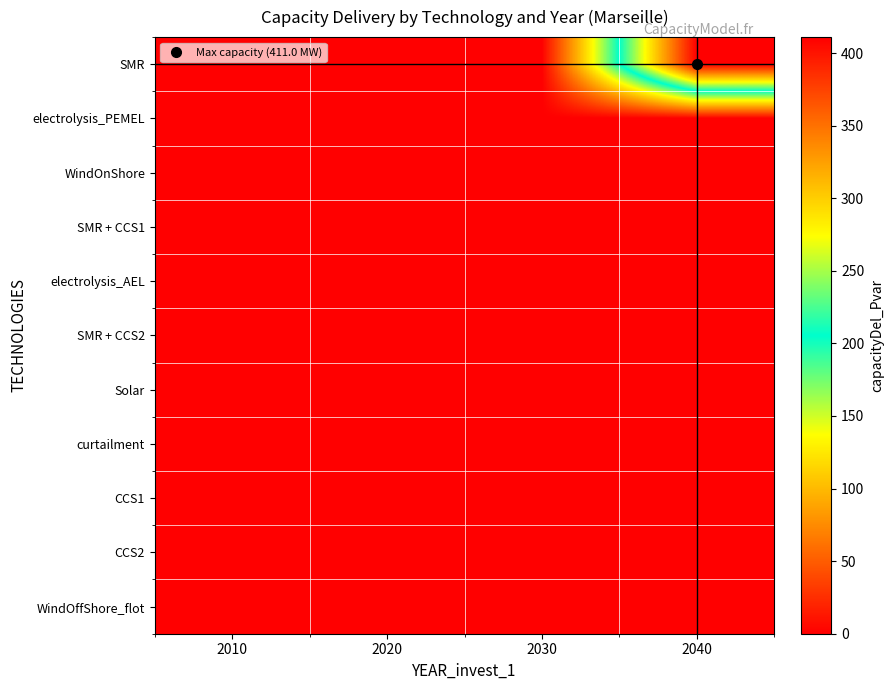

Reading left to right, extract all data points from this chart.

SMR: 2010=0	2020=0	2030=0	2040=411
electrolysis_PEMEL: 2010=0	2020=0	2030=0	2040=0
WindOnShore: 2010=0	2020=0	2030=0	2040=0
SMR + CCS1: 2010=0	2020=0	2030=0	2040=0
electrolysis_AEL: 2010=0	2020=0	2030=0	2040=0
SMR + CCS2: 2010=0	2020=0	2030=0	2040=0
Solar: 2010=0	2020=0	2030=0	2040=0
curtailment: 2010=0	2020=0	2030=0	2040=0
CCS1: 2010=0	2020=0	2030=0	2040=0
CCS2: 2010=0	2020=0	2030=0	2040=0
WindOffShore_flot: 2010=0	2020=0	2030=0	2040=0